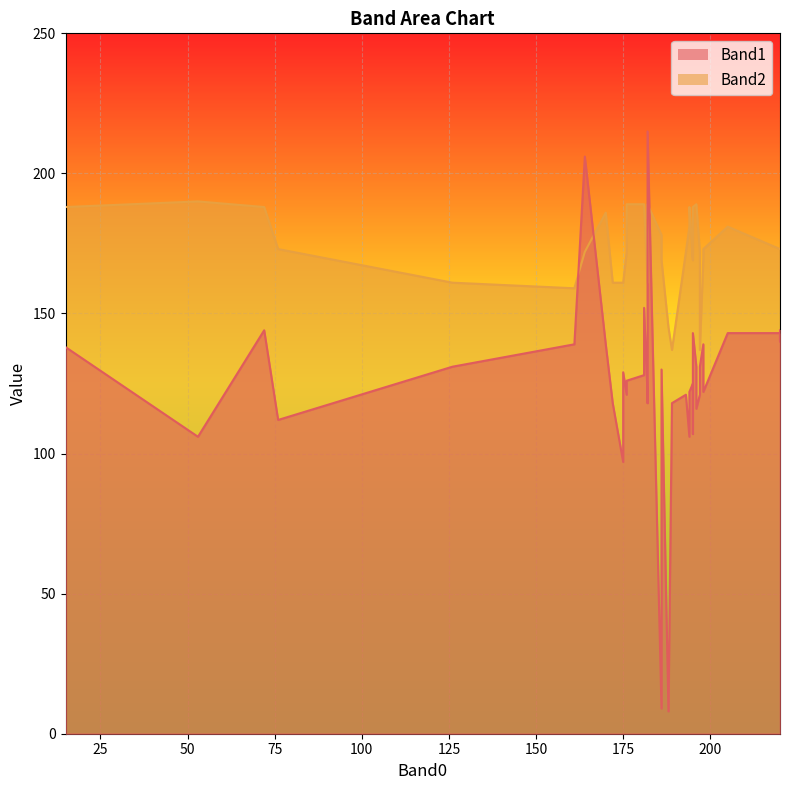

How many lines are shown in the chart?

2